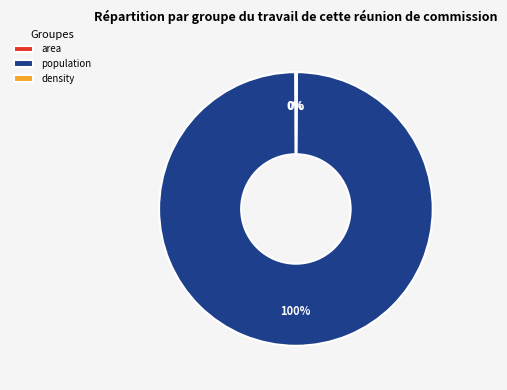

The population slice represents 100% of the pie. True or false?

True